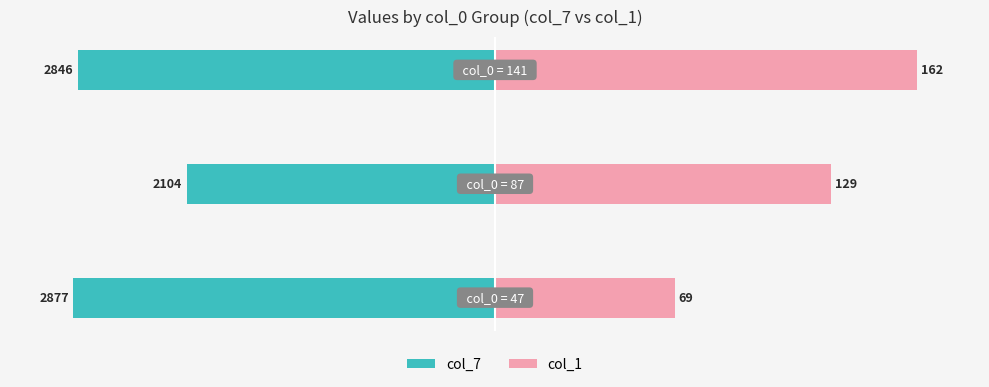

Reading right to left, transcribe all the data shown in this chart.

col_7: 2=-98.9	1=-73.1	0=-100.0
col_1: 2=100.0	1=79.6	0=42.6